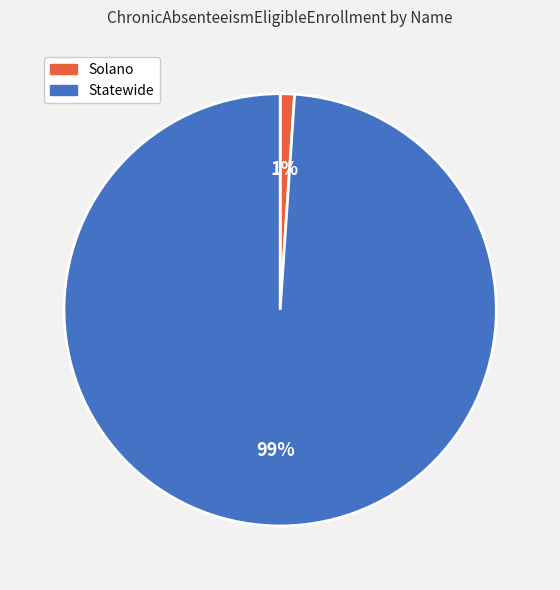

Count the number of slices in the pie.

2